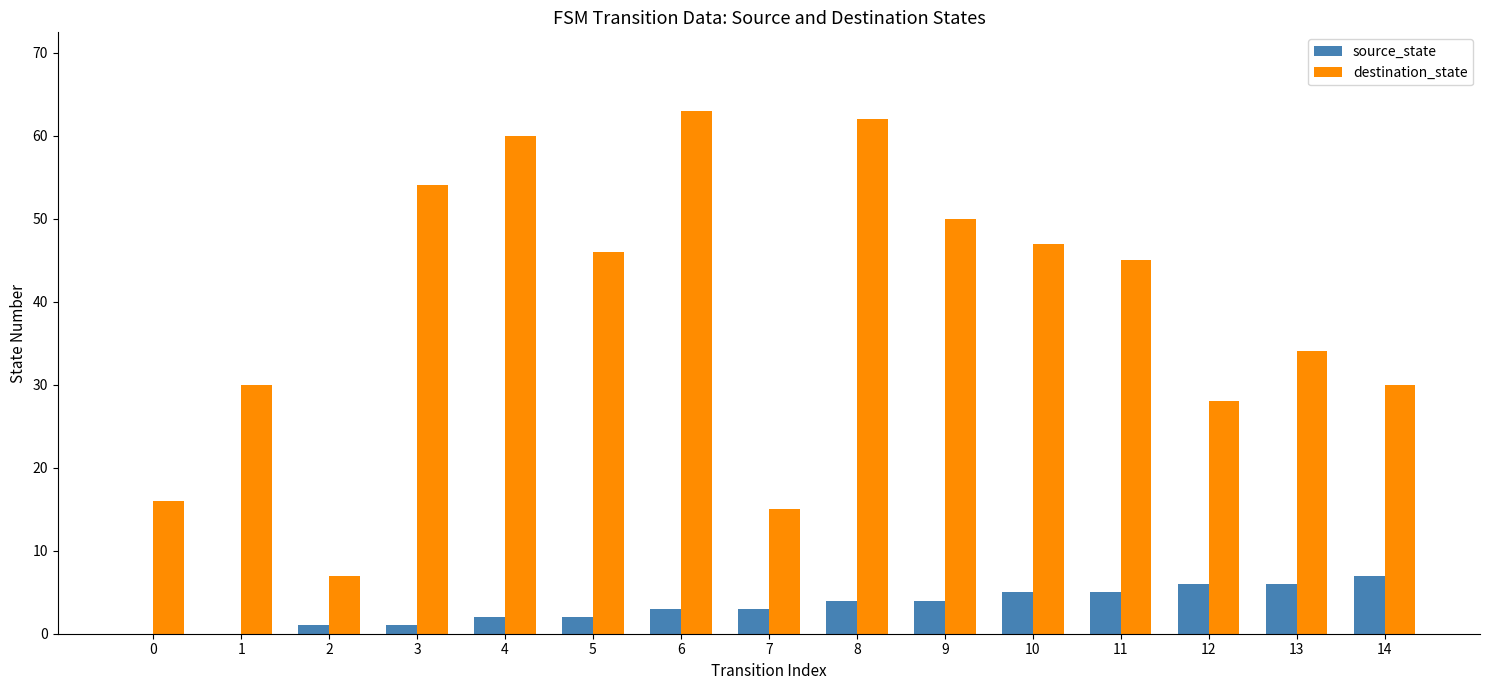

Is the value of source_state at 10 greater than the value of destination_state at 3?

No